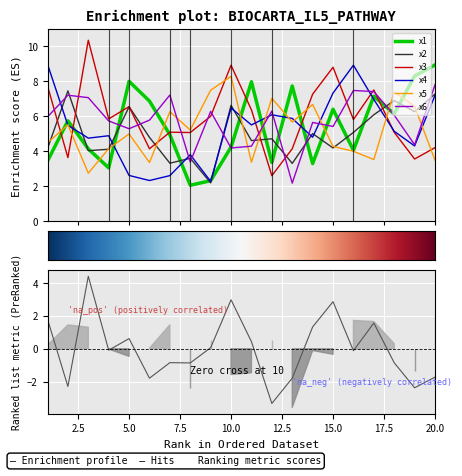

What is the sum of all x2 values?

100.4